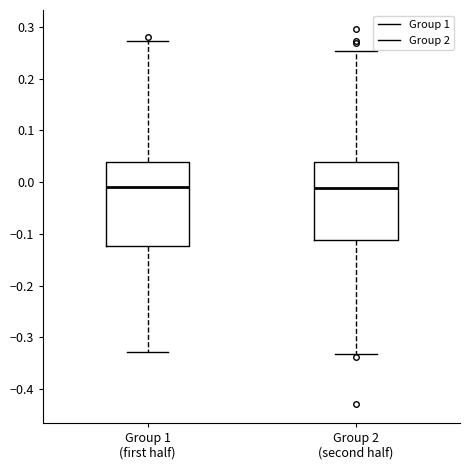

Reading left to right, transcribe this box plot: for each box, give where its median line is, the range the box spans, and where its two whiskers end, as read against the y-axis. The values are not printed on the chart, so give them approximately, as read against the axis.

Group 1 (first half): median -0.01, box -0.12 to 0.04, whiskers -0.33 to 0.27
Group 2 (second half): median -0.01, box -0.11 to 0.04, whiskers -0.33 to 0.25